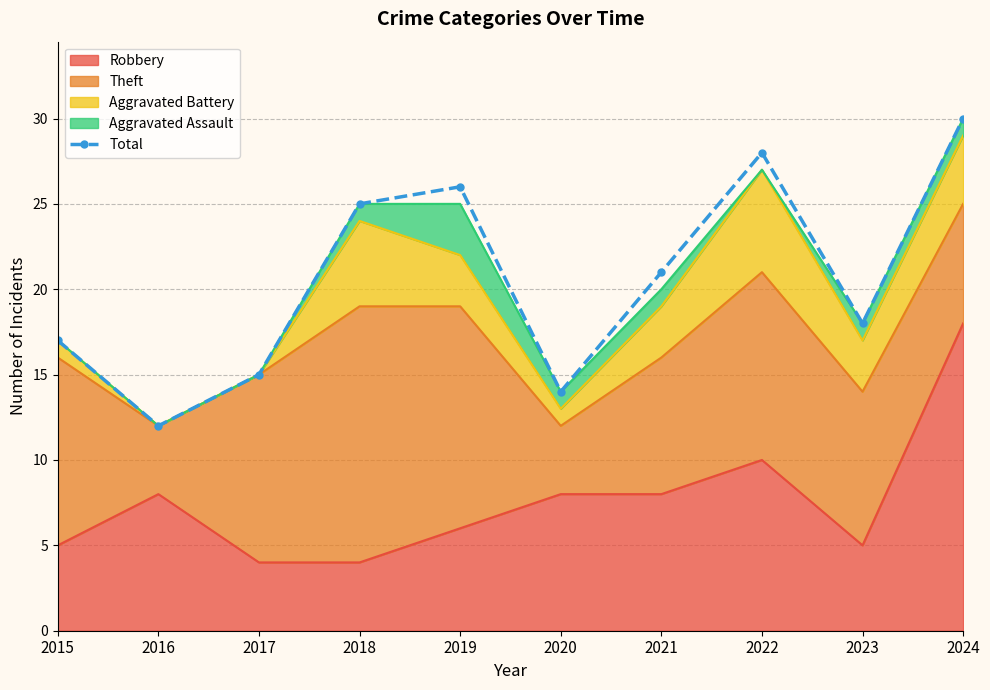

Where does the data first go above 21?

2018